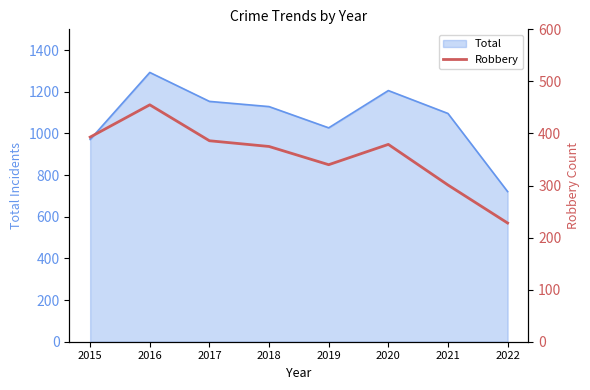

At which category does the chart reach its peak across all series?

2016